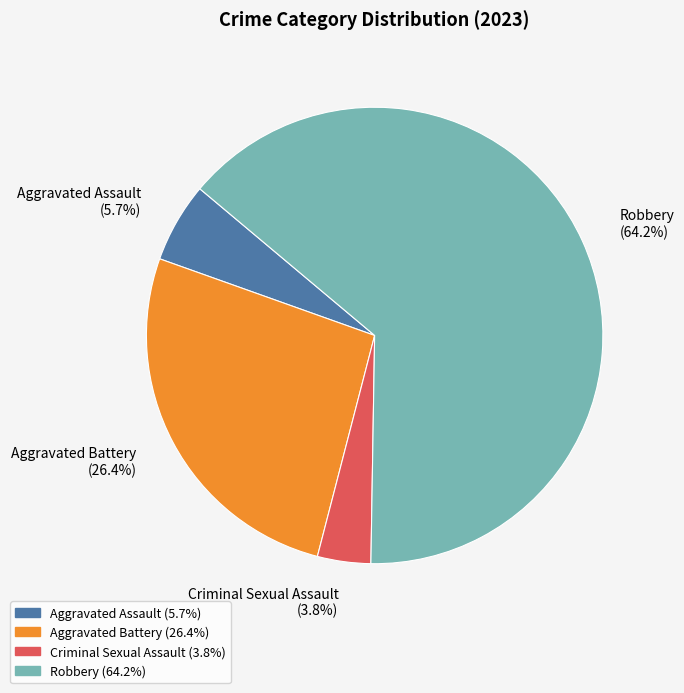

Which has a higher value, Criminal Sexual Assault or Aggravated Battery?

Aggravated Battery